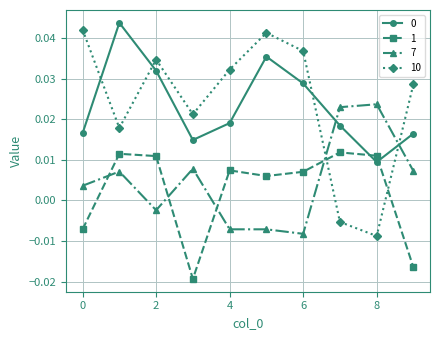

True or false: 0 and 10 intersect in this chart.

True